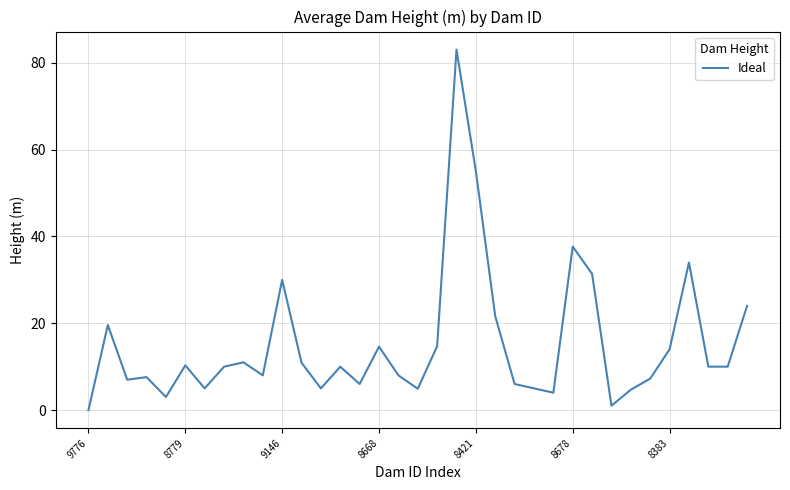

What is the difference between the second highest and second lowest values?

54.0